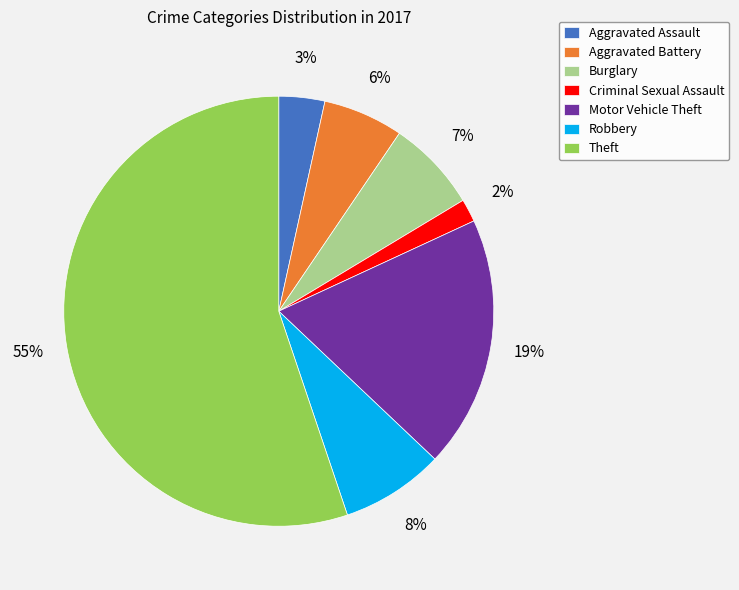

Which category has the biggest portion of the pie?

Theft